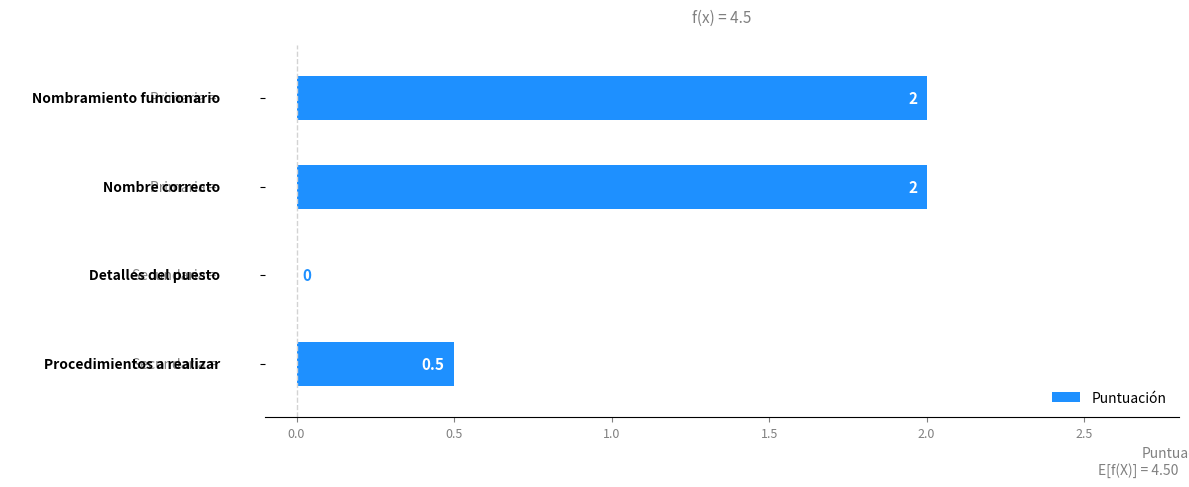

How many values are between 0 and 2?

4